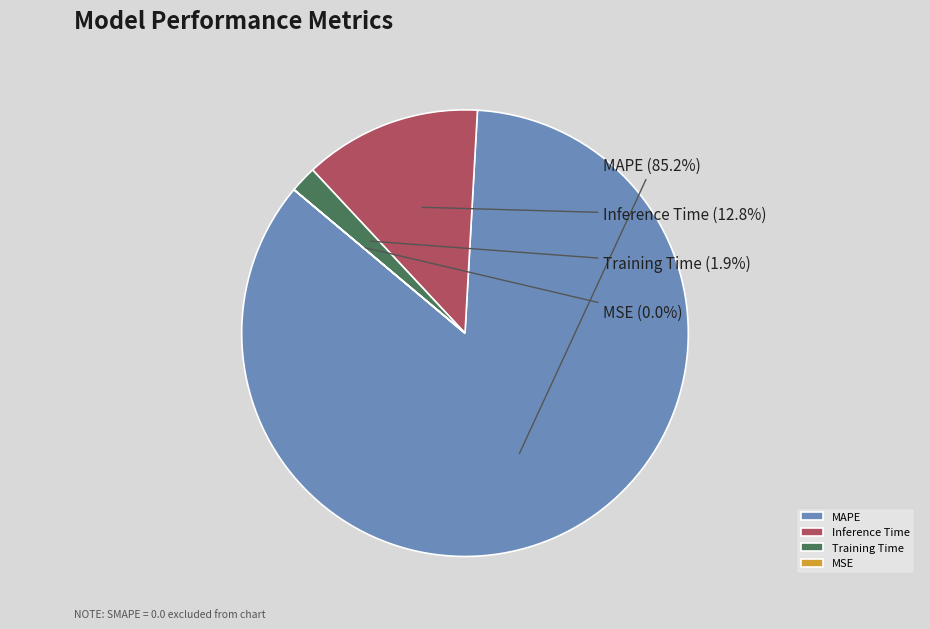

Do MAPE and Training Time together represent more than half of the pie?

Yes